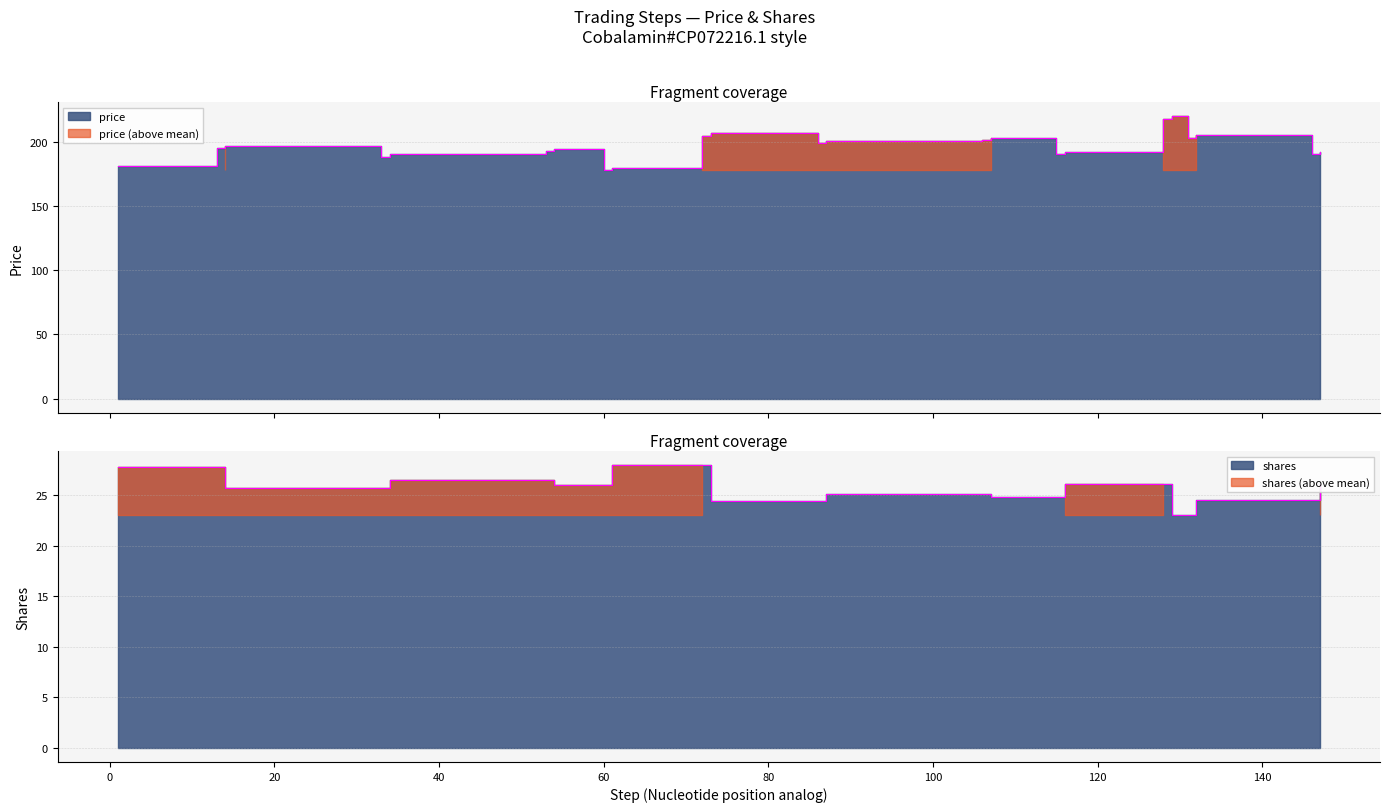

Reading left to right, transcribe all the data shown in this chart.

price: 1=181.3	13=194.8	14=196.6	33=188.0	34=190.5	53=192.5	54=194.1	60=178.0	61=179.6	72=204.5	73=206.5	86=198.6	87=200.5	106=201.1	107=203.0	115=190.2	116=192.1	128=217.9	129=219.8	131=202.8	132=205.2	146=190.7	147=192.2
shares: 1=27.7	13=27.7	14=25.7	33=25.7	34=26.5	53=26.5	54=25.9	60=25.9	61=27.9	72=27.9	73=24.4	86=24.4	87=25.1	106=25.1	107=24.8	115=24.8	116=26.1	128=26.1	129=23.0	131=23.0	132=24.5	146=24.5	147=26.1